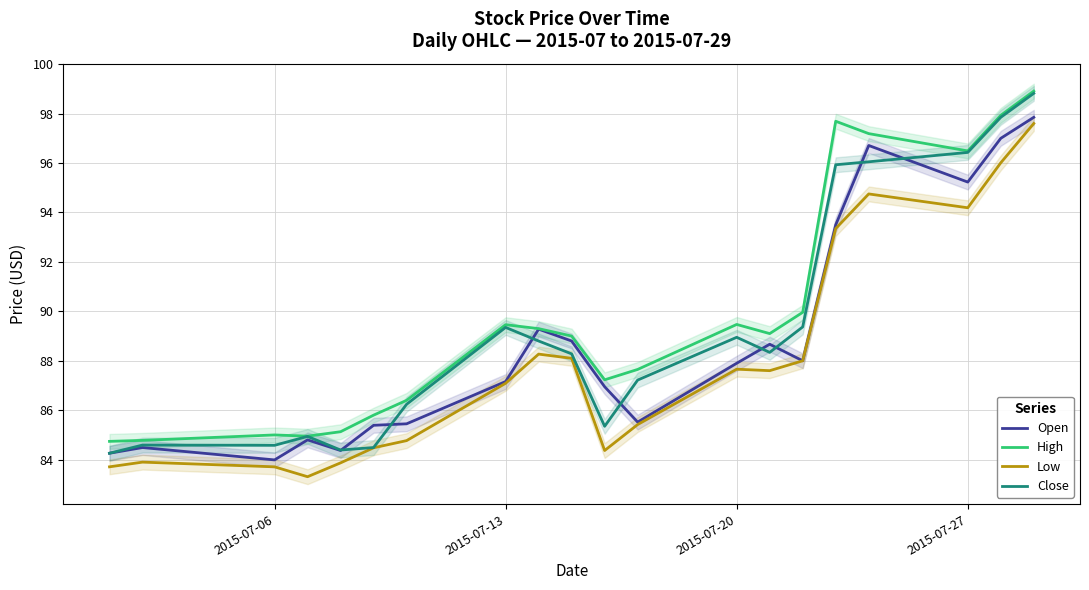

What is the value of the Close point at the 20th from the left?

98.8